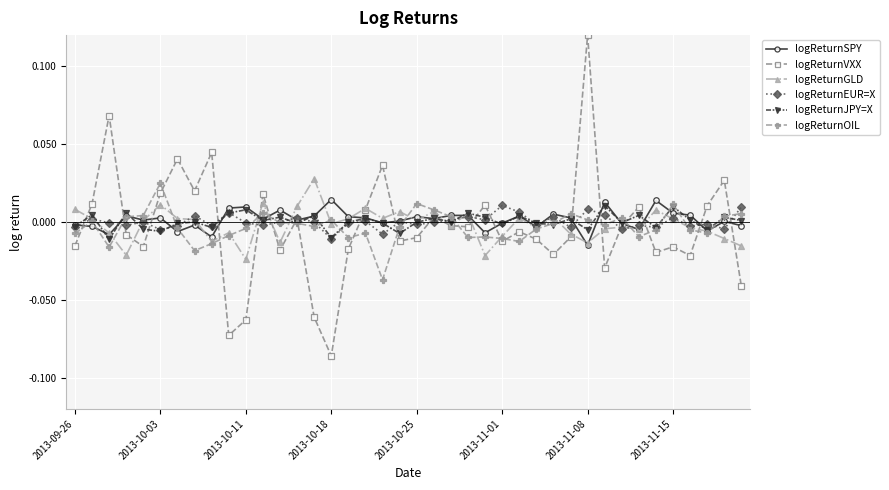

True or false: logReturnEUR=X has more than 1 interior local peaks.

True